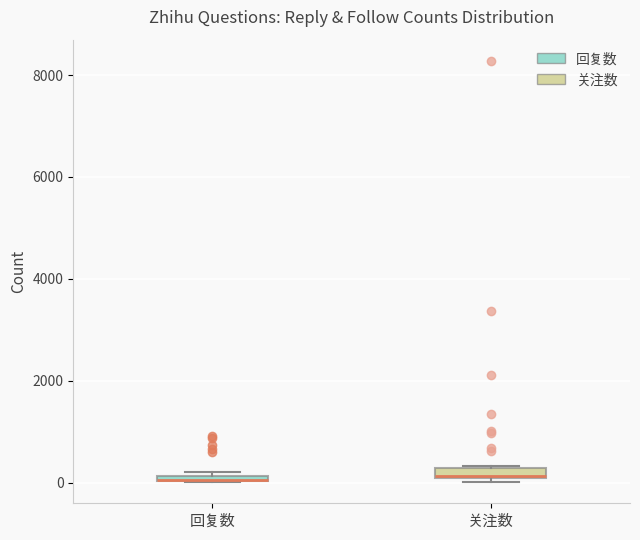

Where is the lower edge of the box for 关注数 on the y-axis? The values are not printed on the chart, so give them approximately, as read against the axis.

0